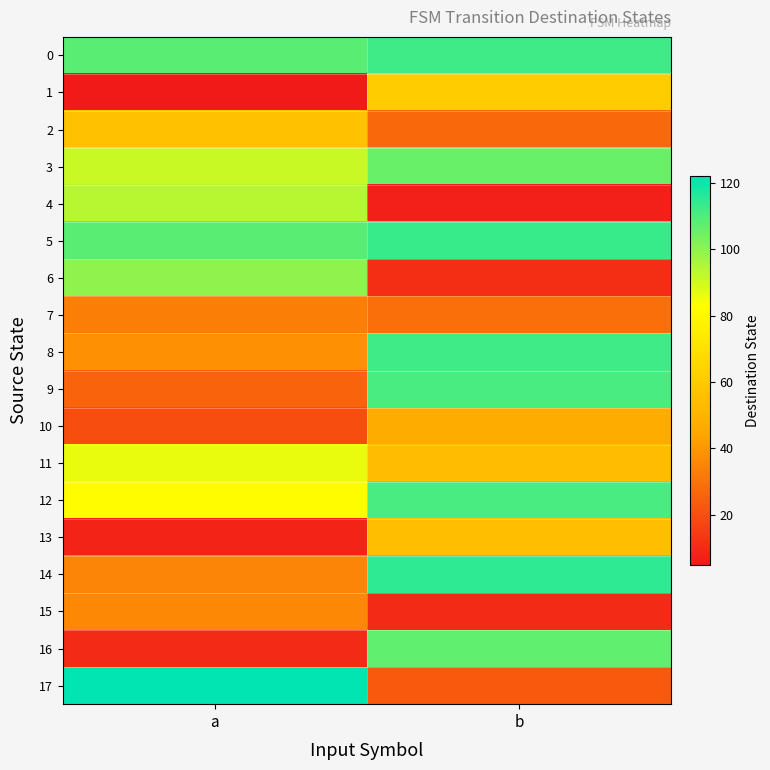

Between b and a, which is larger?

b